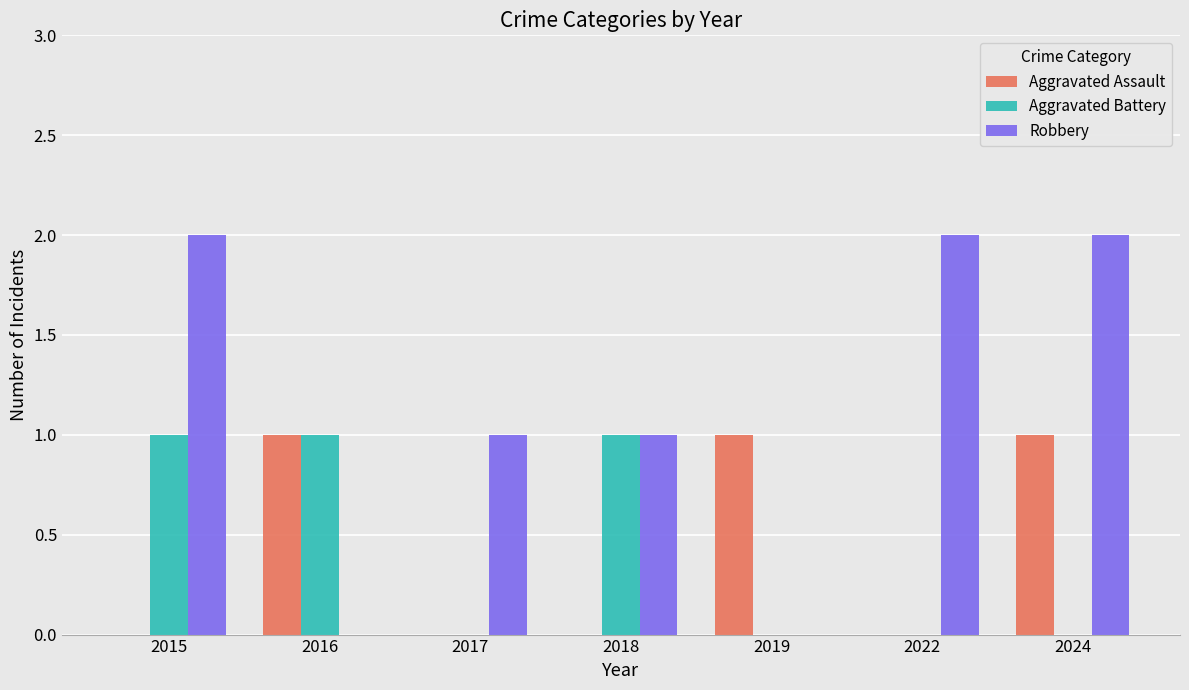

The Aggravated Battery series shows 0 at 2022. True or false?

True